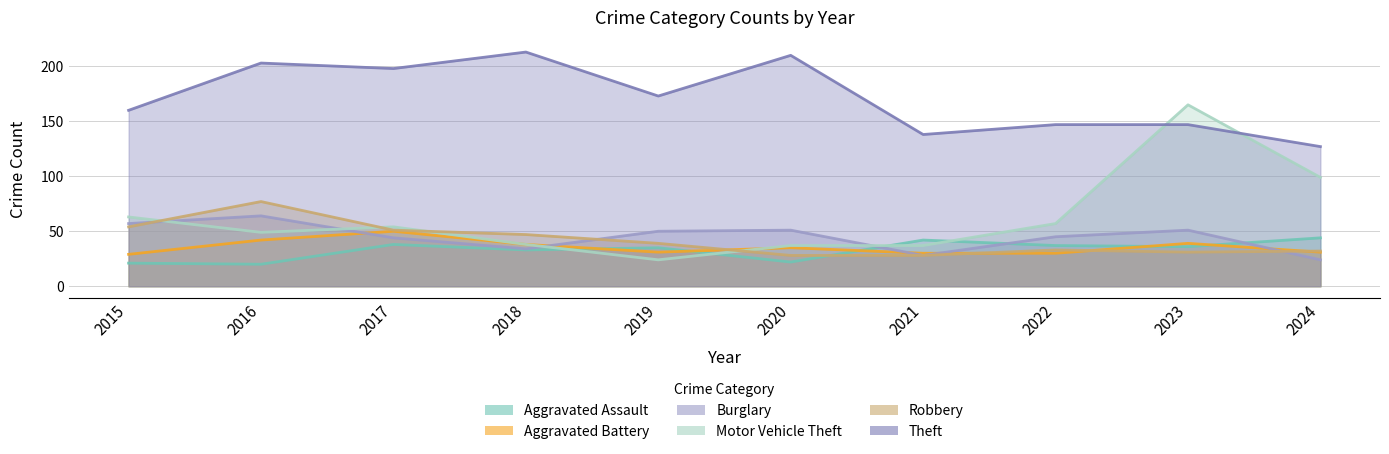

Which label corresponds to the largest value in the chart?

2018